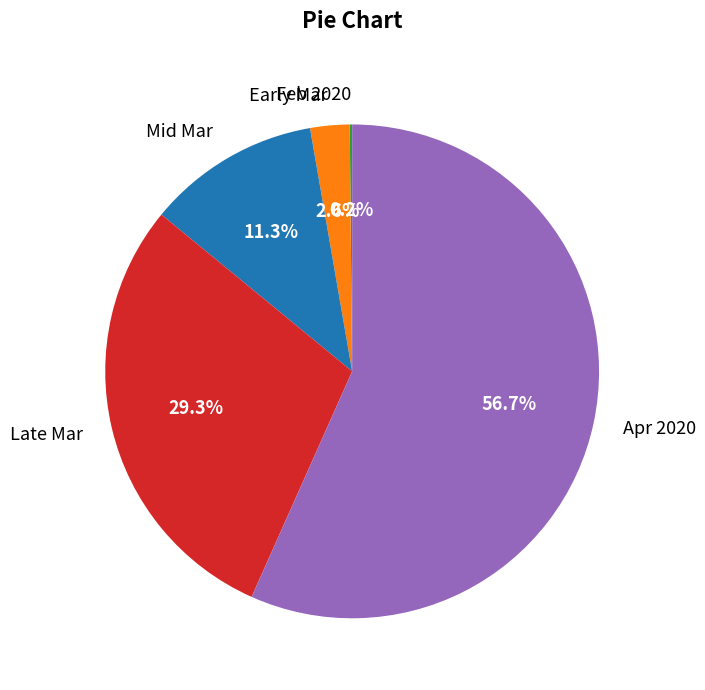

What is the ratio of the value at Mid Mar to the value at Late Mar?

0.4